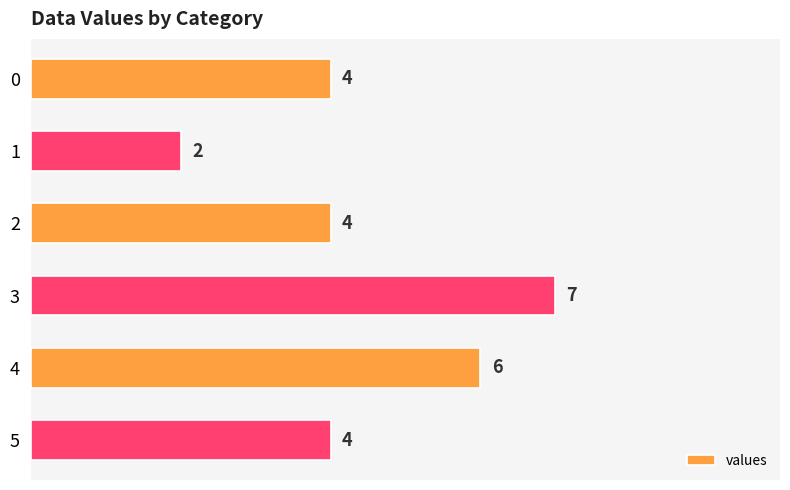

The value at 4 is 9. True or false?

False